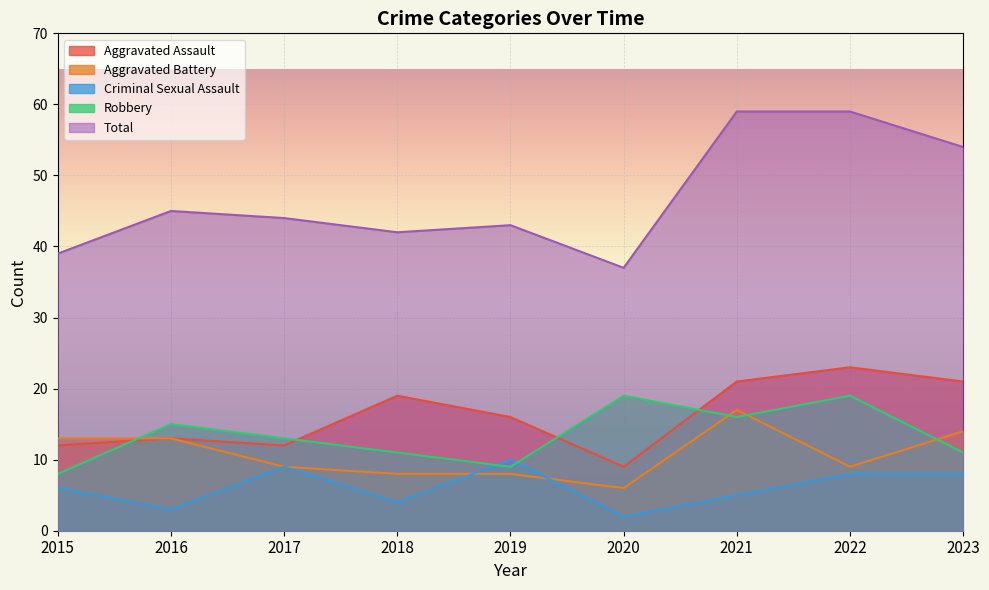

Reading left to right, extract all data points from this chart.

Aggravated Assault: 2015=12	2016=13	2017=12	2018=19	2019=16	2020=9	2021=21	2022=23	2023=21
Aggravated Battery: 2015=13	2016=13	2017=9	2018=8	2019=8	2020=6	2021=17	2022=9	2023=14
Criminal Sexual Assault: 2015=6	2016=3	2017=9	2018=4	2019=10	2020=2	2021=5	2022=8	2023=8
Robbery: 2015=8	2016=15	2017=13	2018=11	2019=9	2020=19	2021=16	2022=19	2023=11
Total: 2015=39	2016=45	2017=44	2018=42	2019=43	2020=37	2021=59	2022=59	2023=54